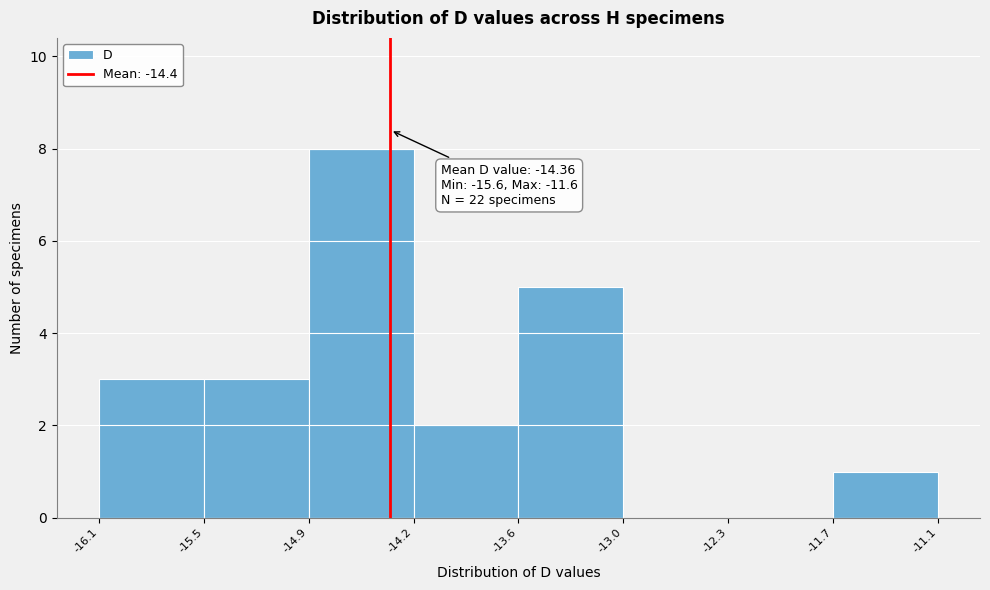

Over which range of the x-axis is the bar tallest?

-14.9 to -14.2